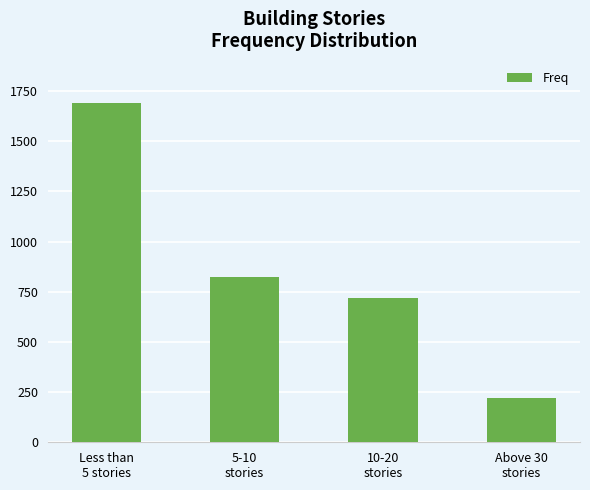

Reading right to left, list all the values displayed in this chart.

219	720	824	1692